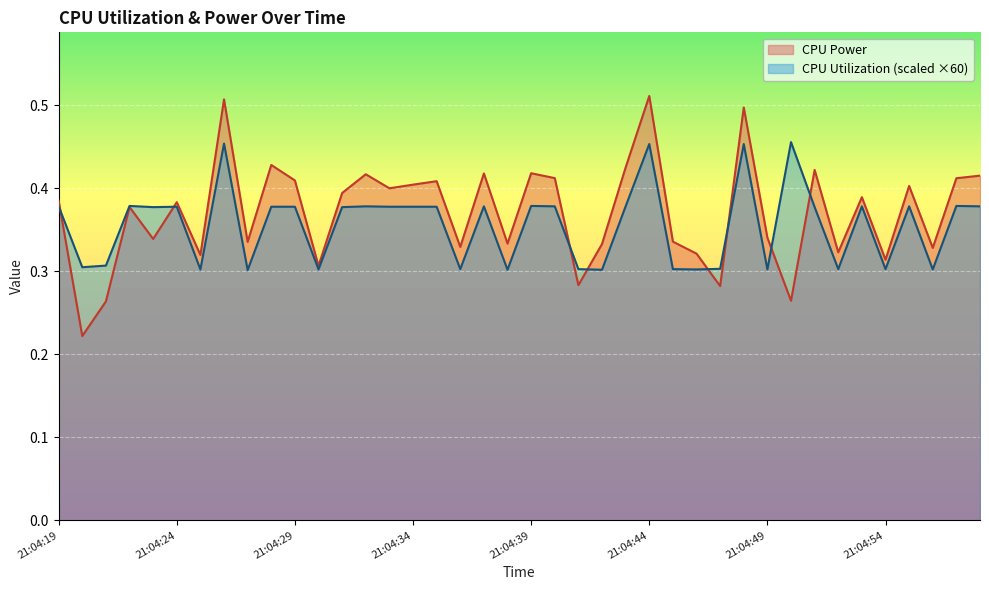

Reading left to right, transcribe all the data shown in this chart.

CPU Power: 21:04:19=0.4	21:04:20=0.2	21:04:21=0.3	21:04:22=0.4	21:04:23=0.3	21:04:24=0.4	21:04:25=0.3	21:04:26=0.5	21:04:27=0.3	21:04:28=0.4	21:04:29=0.4	21:04:30=0.3	21:04:31=0.4	21:04:32=0.4	21:04:33=0.4	21:04:34=0.4	21:04:35=0.4	21:04:36=0.3	21:04:37=0.4	21:04:38=0.3	21:04:39=0.4	21:04:40=0.4	21:04:41=0.3	21:04:42=0.3	21:04:43=0.4	21:04:44=0.5	21:04:45=0.3	21:04:46=0.3	21:04:47=0.3	21:04:48=0.5	21:04:49=0.3	21:04:50=0.3	21:04:51=0.4	21:04:52=0.3	21:04:53=0.4	21:04:54=0.3	21:04:55=0.4	21:04:56=0.3	21:04:57=0.4	21:04:58=0.4
CPU Utilization: 21:04:19=0.4	21:04:20=0.3	21:04:21=0.3	21:04:22=0.4	21:04:23=0.4	21:04:24=0.4	21:04:25=0.3	21:04:26=0.5	21:04:27=0.3	21:04:28=0.4	21:04:29=0.4	21:04:30=0.3	21:04:31=0.4	21:04:32=0.4	21:04:33=0.4	21:04:34=0.4	21:04:35=0.4	21:04:36=0.3	21:04:37=0.4	21:04:38=0.3	21:04:39=0.4	21:04:40=0.4	21:04:41=0.3	21:04:42=0.3	21:04:43=0.4	21:04:44=0.5	21:04:45=0.3	21:04:46=0.3	21:04:47=0.3	21:04:48=0.5	21:04:49=0.3	21:04:50=0.5	21:04:51=0.4	21:04:52=0.3	21:04:53=0.4	21:04:54=0.3	21:04:55=0.4	21:04:56=0.3	21:04:57=0.4	21:04:58=0.4